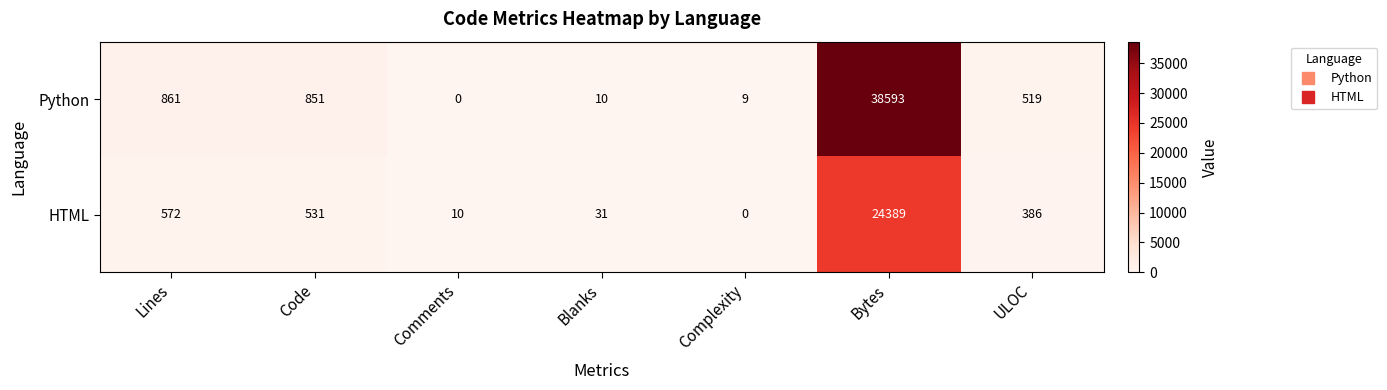

At which label does HTML reach its peak?

Bytes